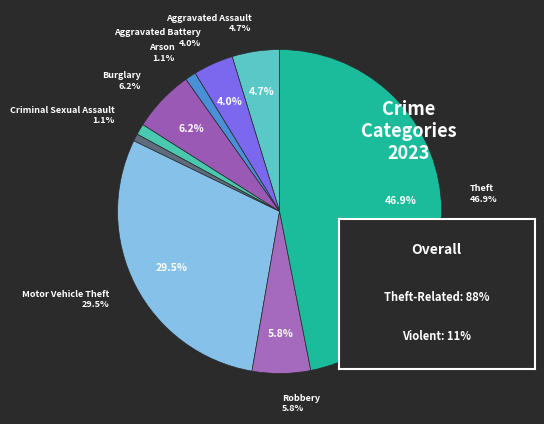

True or false: Arson accounts for 11% of the total.

False